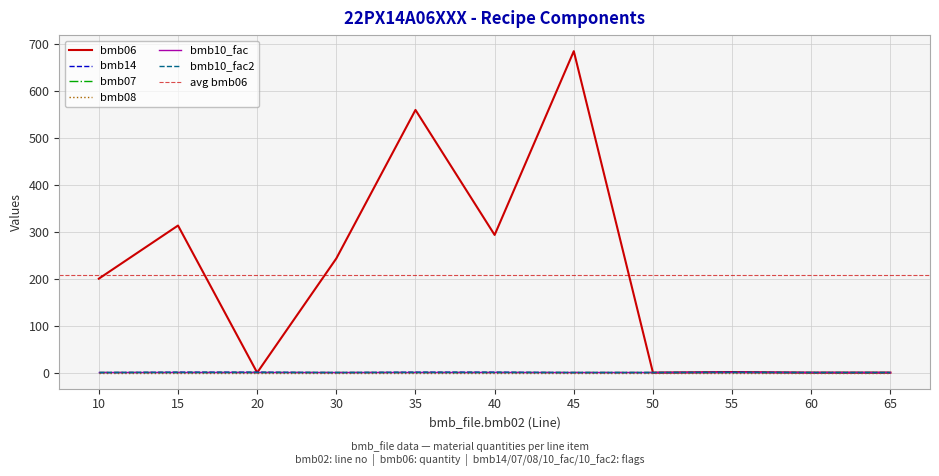

Between 55 and 65, which series saw the biggest shift?

bmb06